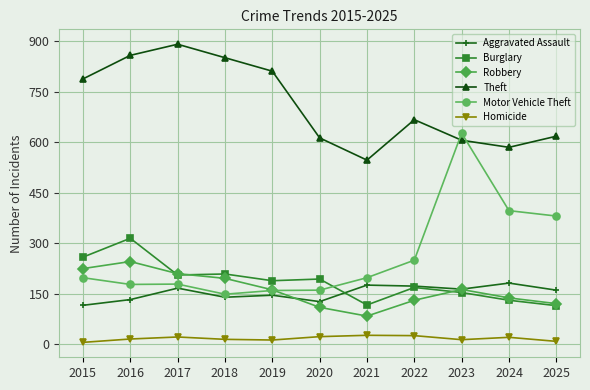

What is the difference between the maximum and second lowest values in the Homicide series?

18